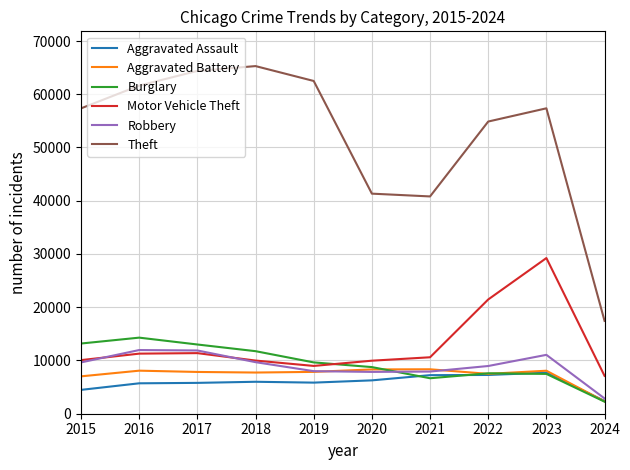

True or false: Theft and Robbery intersect in this chart.

False